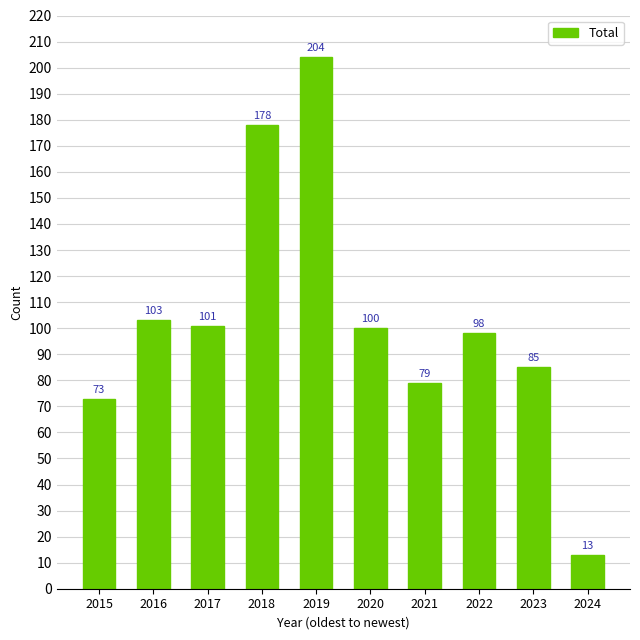

At which label does the data first exceed 100?

2016